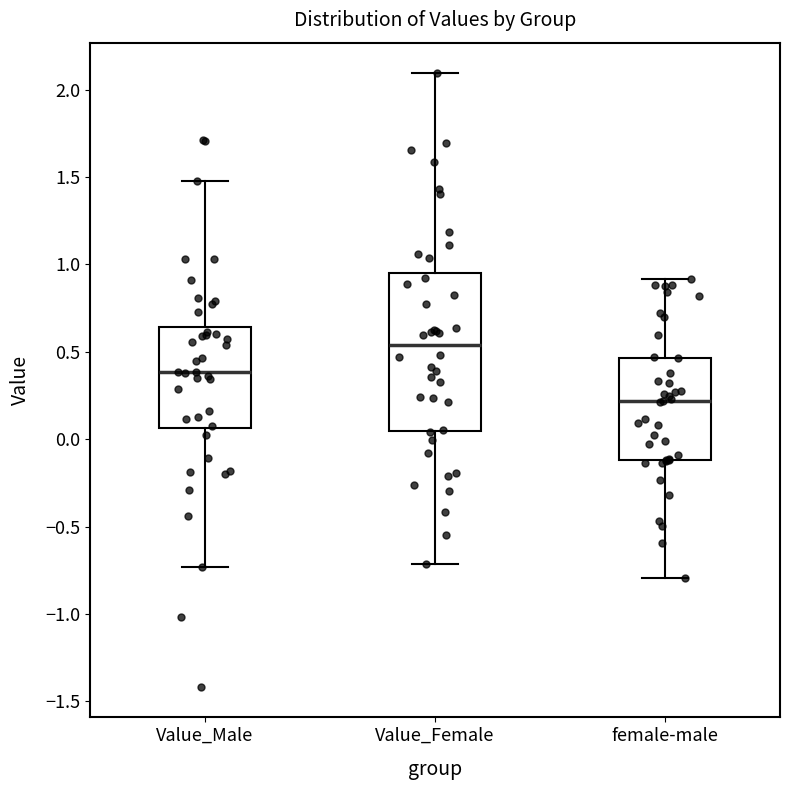

Reading left to right, transcribe this box plot: for each box, give where its median line is, the range the box spans, and where its two whiskers end, as read against the y-axis. The values are not printed on the chart, so give them approximately, as read against the axis.

Value_Male: median 0.40, box 0.05 to 0.65, whiskers -0.75 to 1.50
Value_Female: median 0.55, box 0.05 to 0.95, whiskers -0.70 to 2.10
female-male: median 0.20, box -0.10 to 0.45, whiskers -0.80 to 0.90